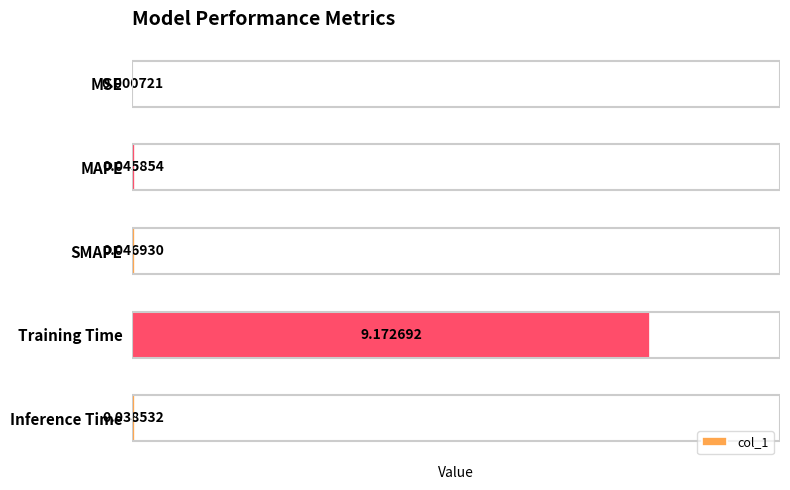

What is the maximum value shown in the chart?

9.2